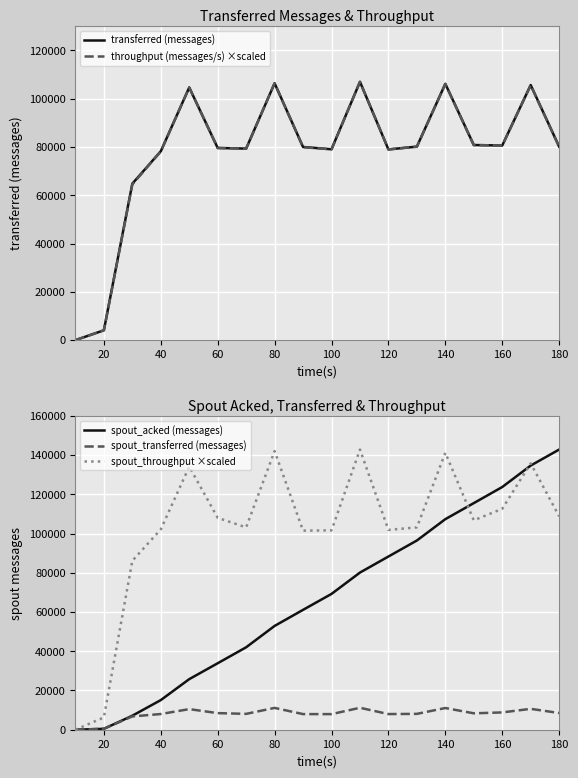

Which series has the largest range (max minus min)?

spout_acked (messages)